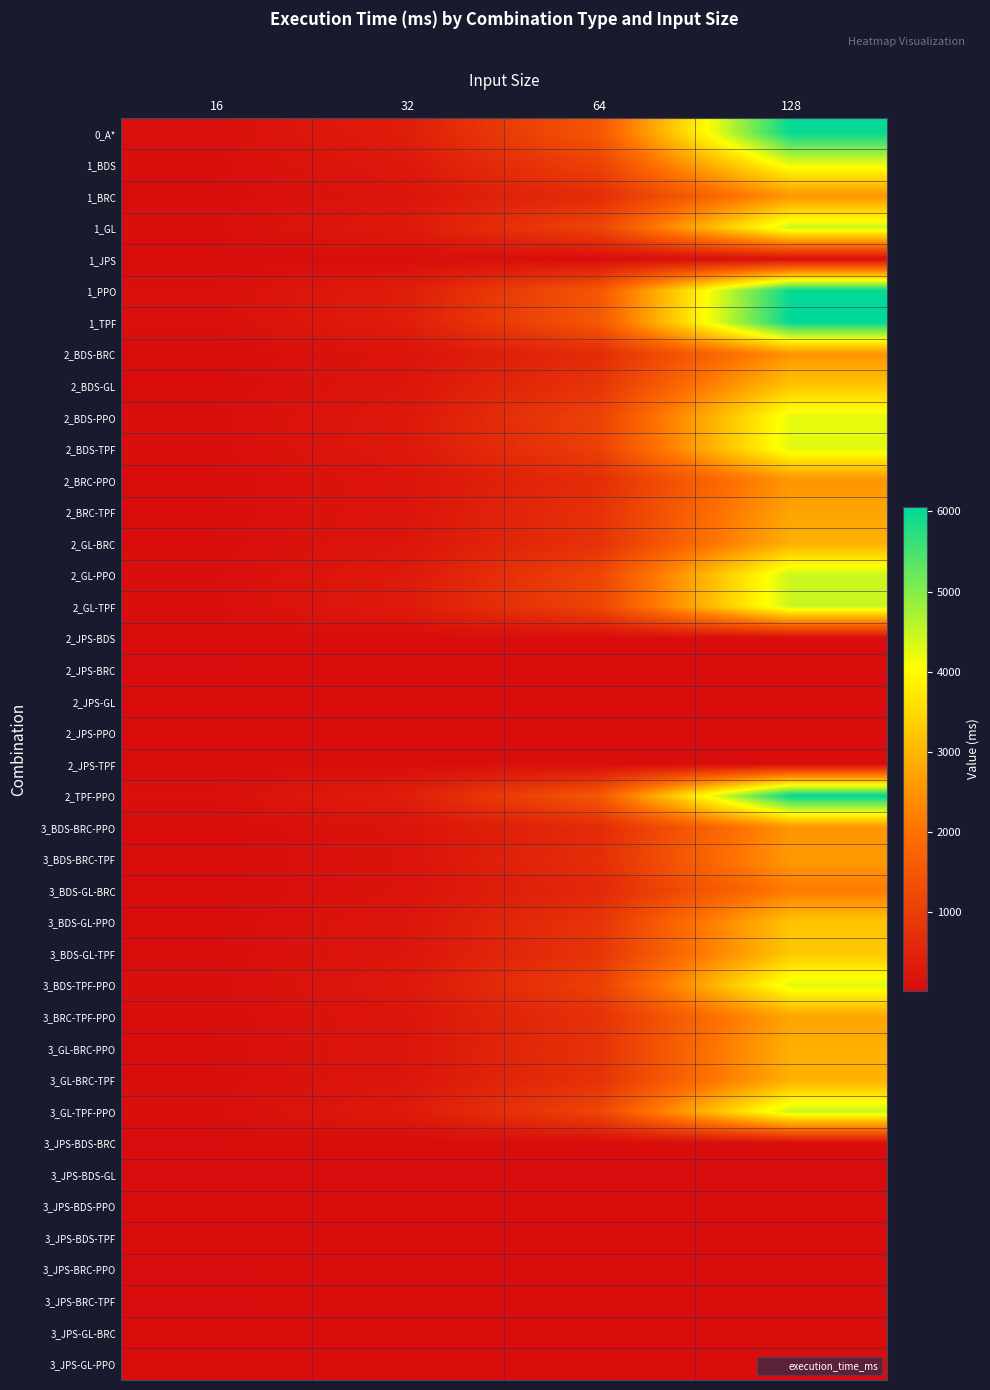

Which series changed the most between 64 and 128?

1_TPF